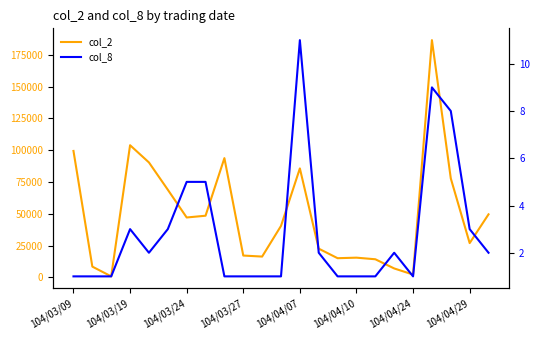

True or false: col_2 and col_8 intersect in this chart.

False